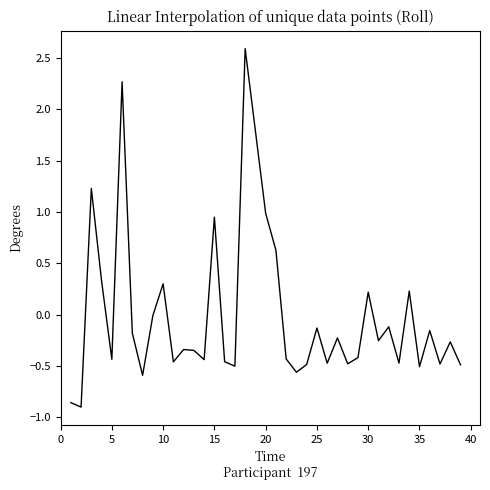

What is the difference between the maximum and minimum values?

3.5